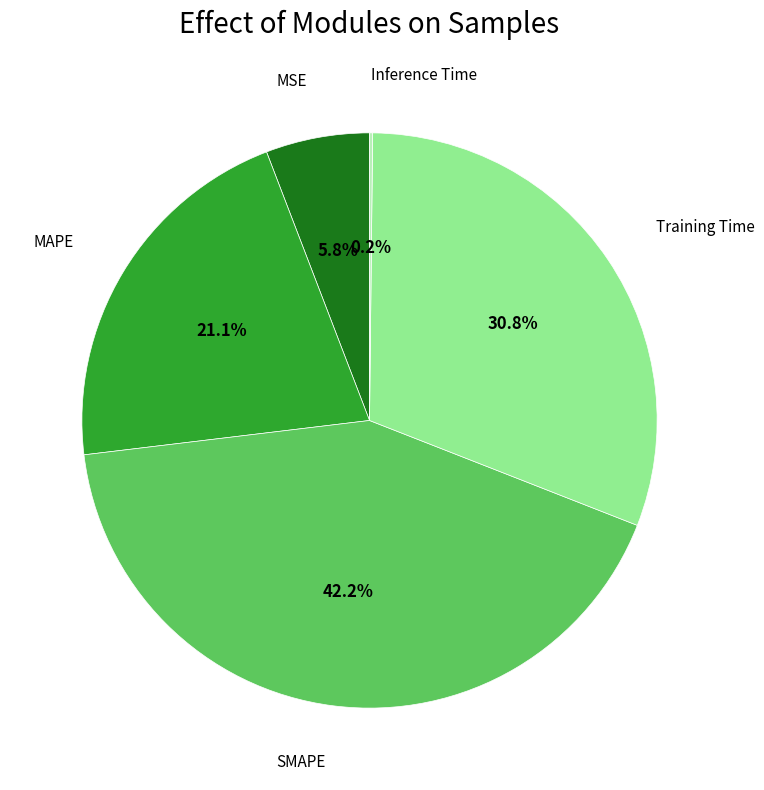

Does any single category account for the majority?

No